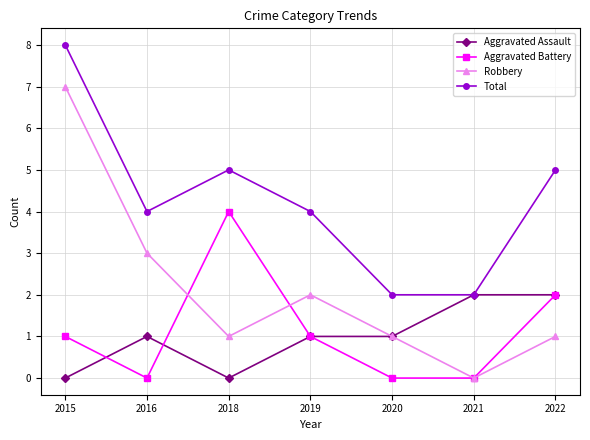

At which category does Robbery reach its first local valley?

2018